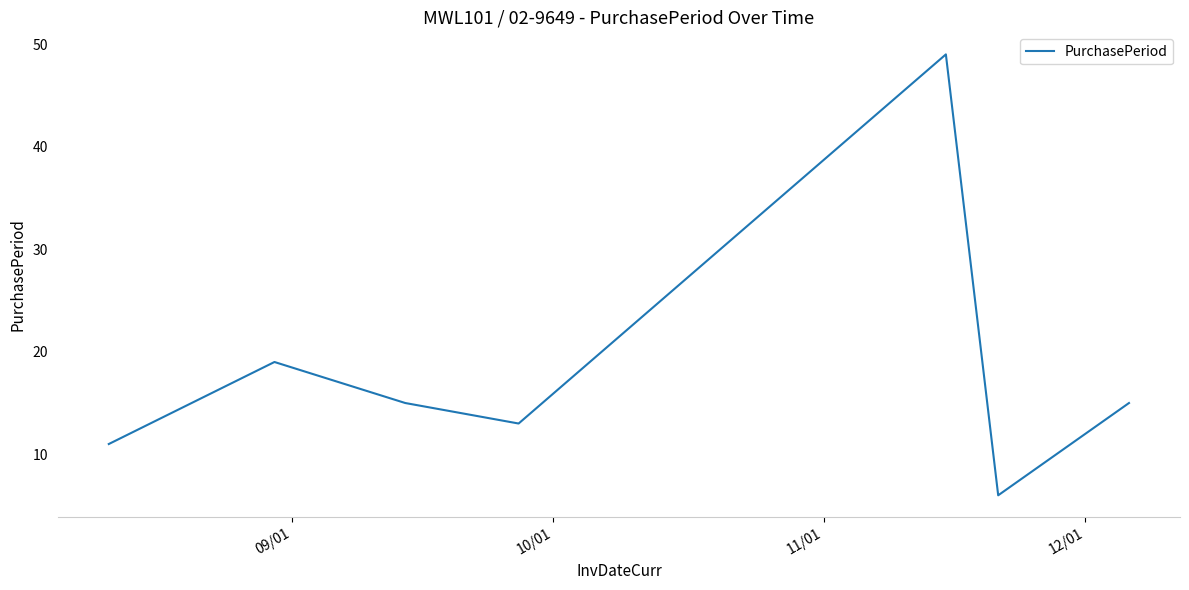

What is the smallest value displayed?

6